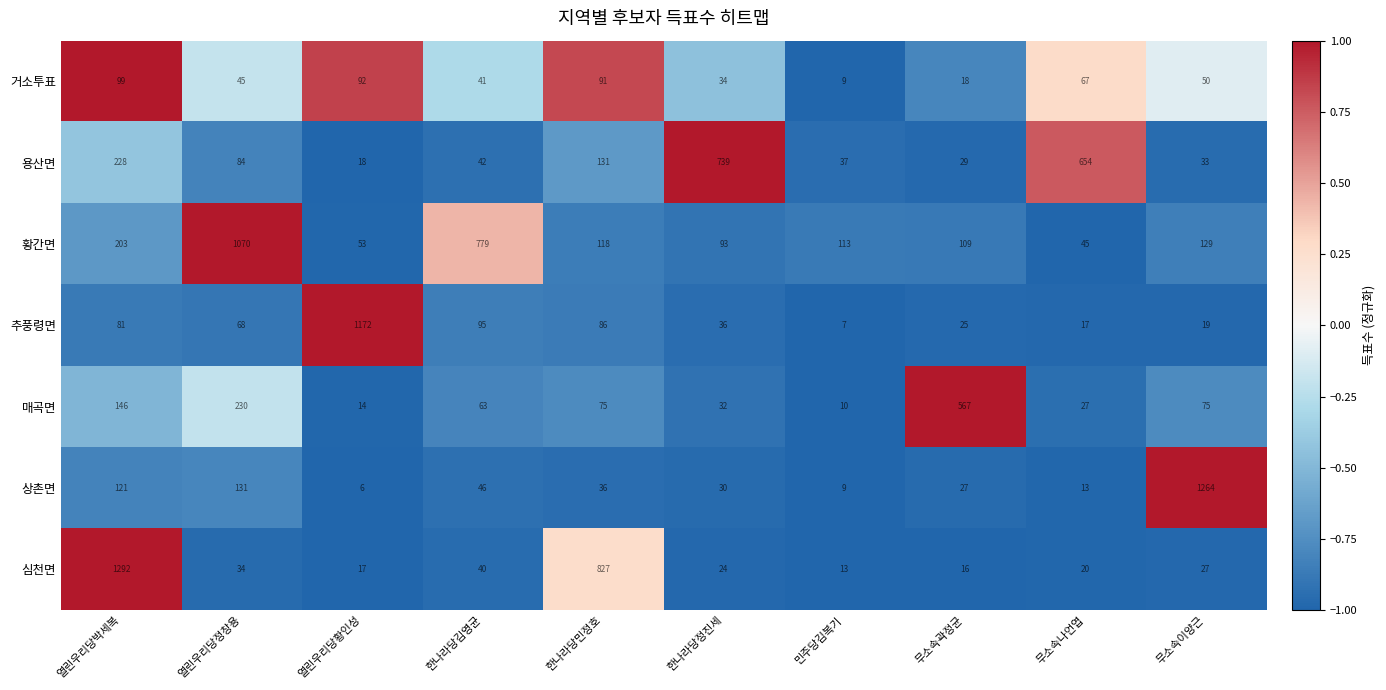

The 심천면 series shows 27 at 무소속이양근. True or false?

True